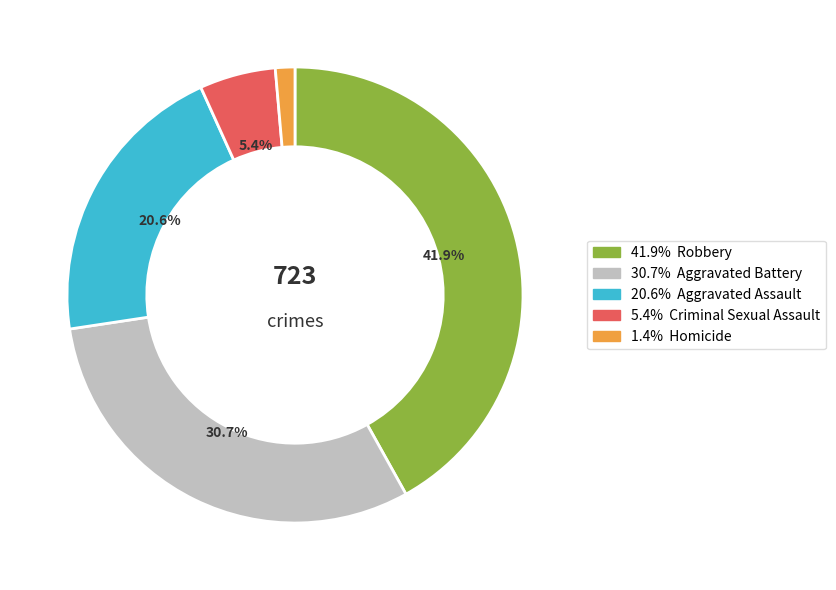

Is there a majority slice in this chart?

No